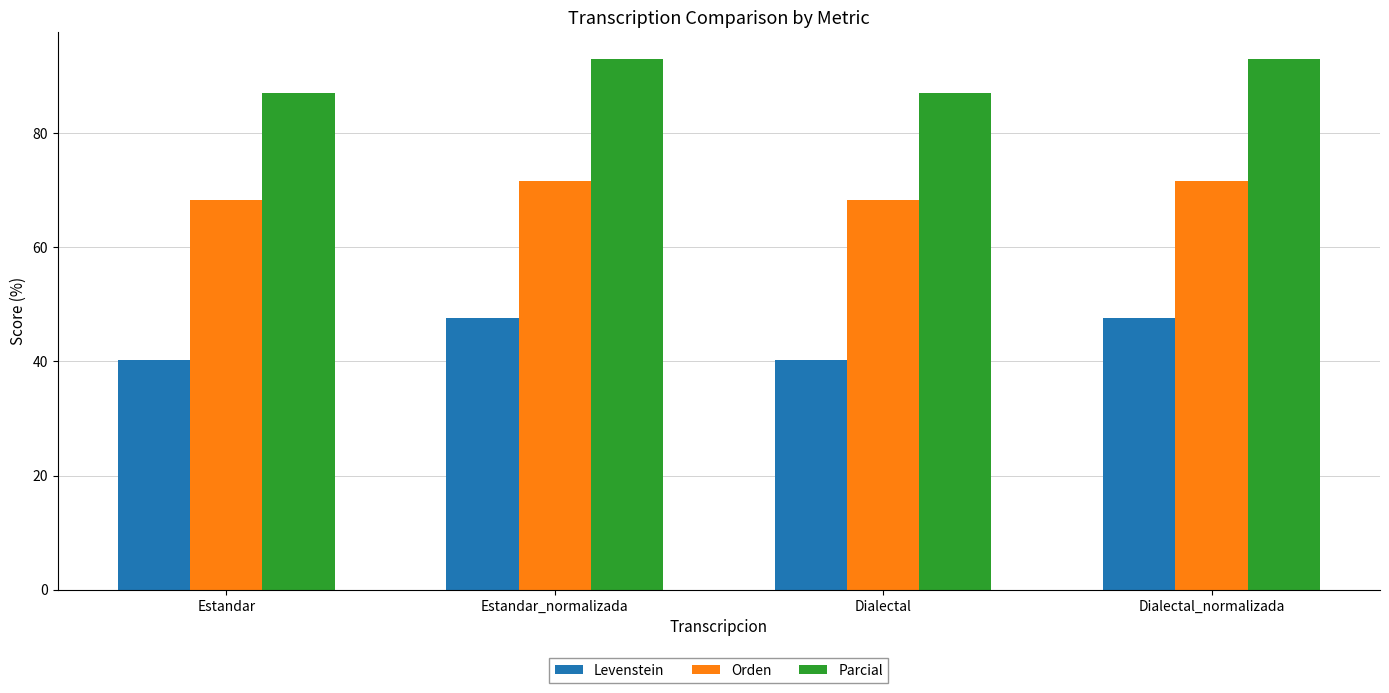

How many bars are there in each group?

3